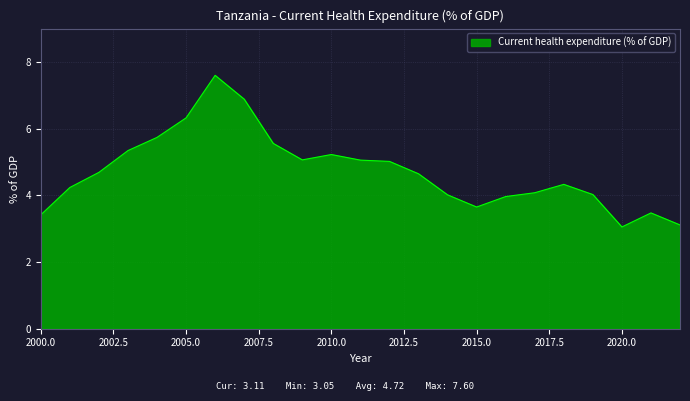

Does the chart display data point markers on the line(s)?

No